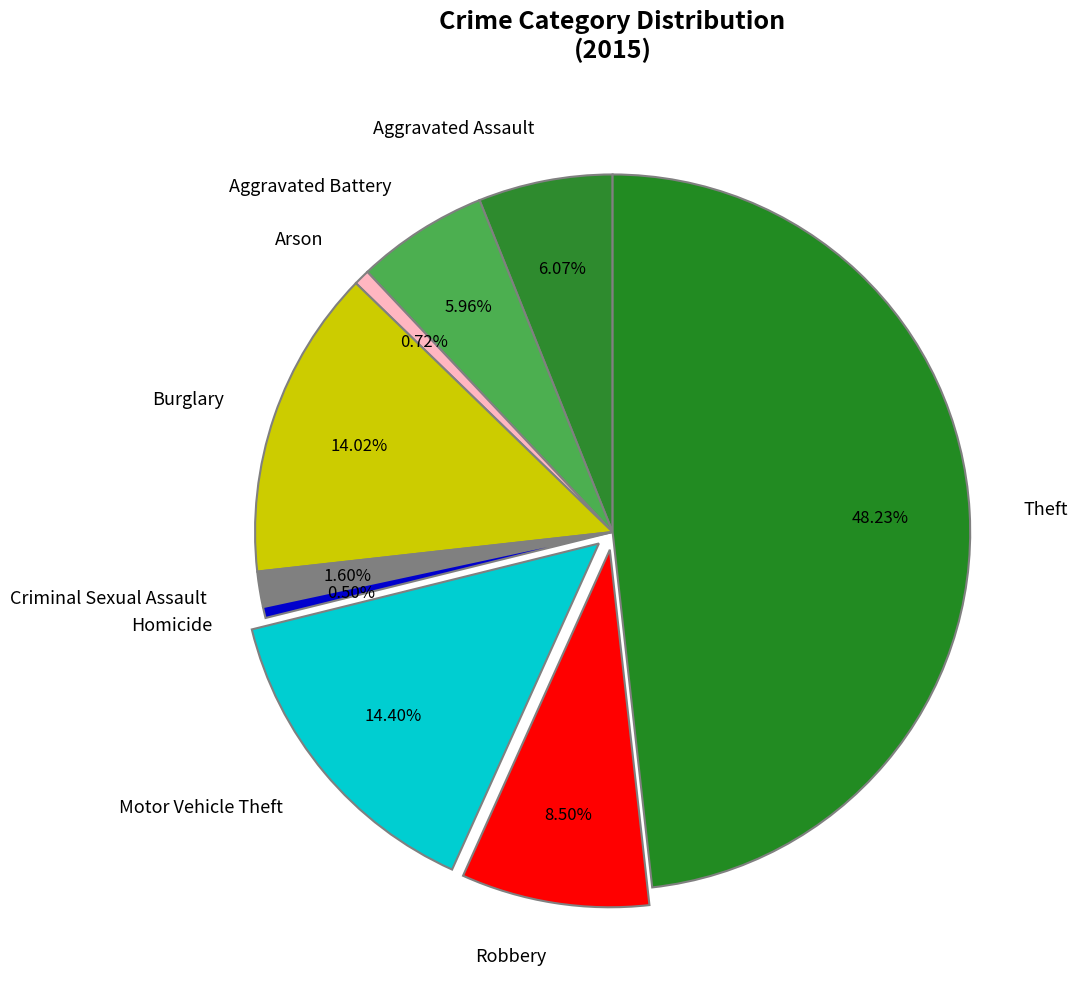

To the nearest percent, what is the combined percentage of Aggravated Assault and Robbery?

15%